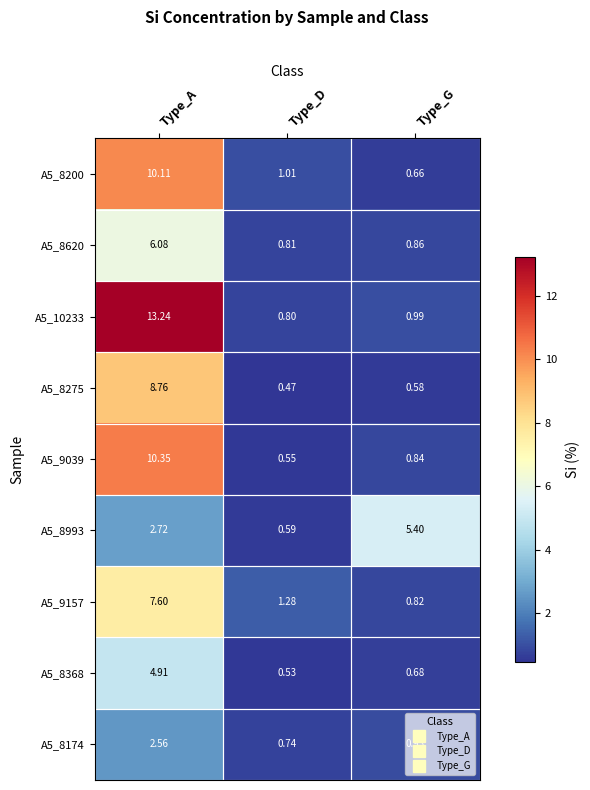

What is the maximum value shown in the chart?

13.2